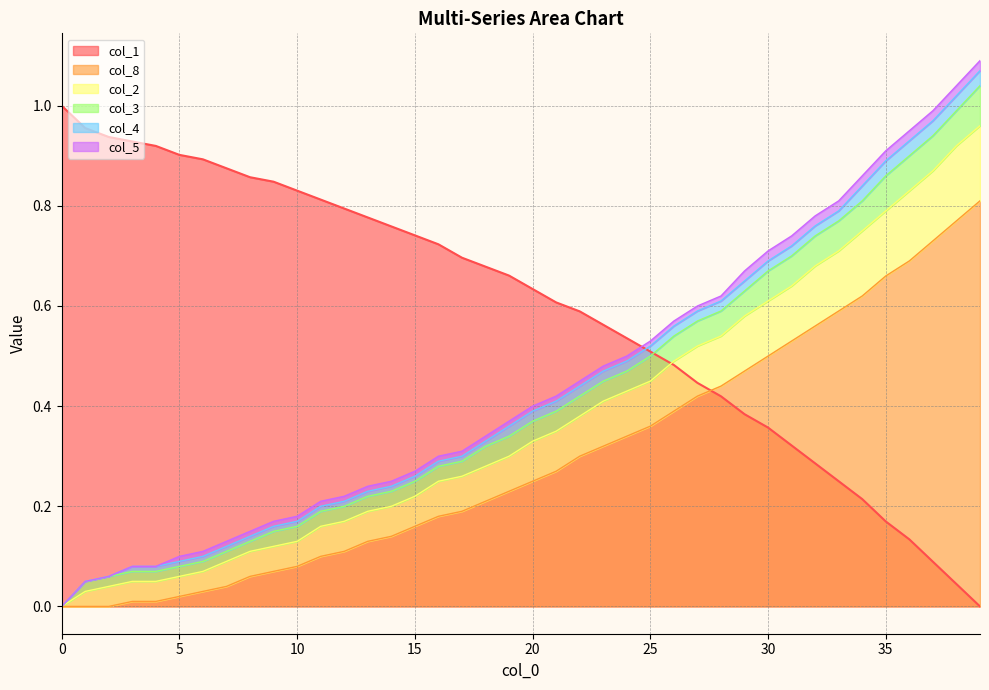

True or false: col_1 has more than 1 points higher than both neighbors.

False